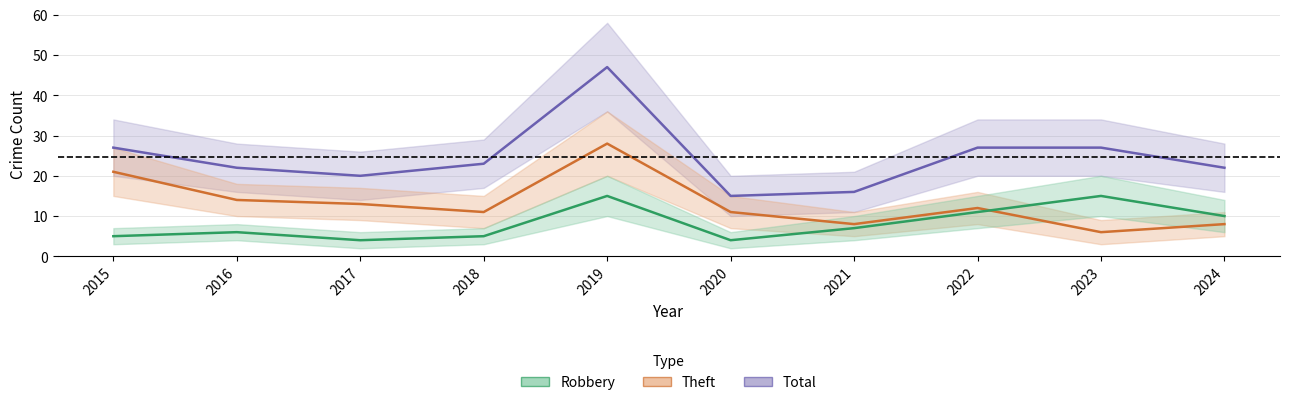

True or false: Theft has a value of 8 at 2021.

True